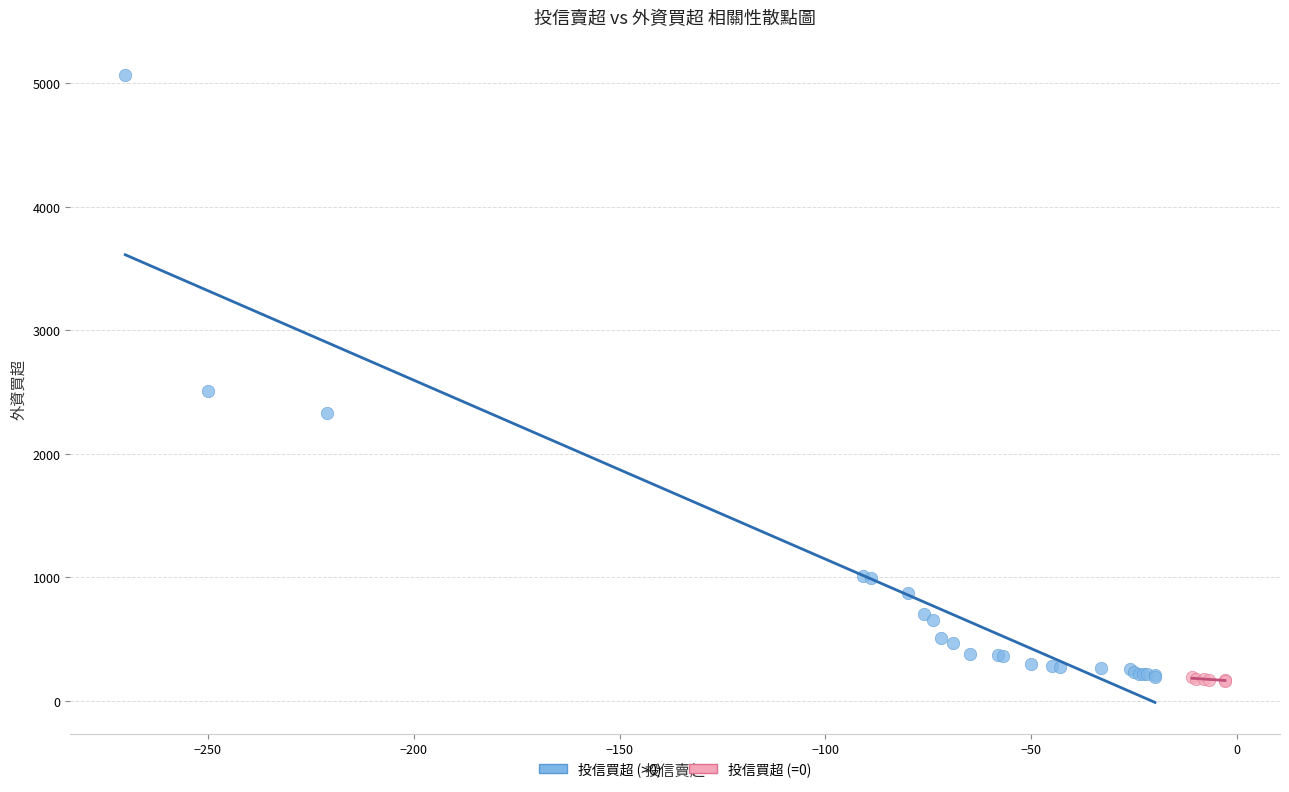

Which series has the largest Y range (max minus min)?

投信買超 (>0)